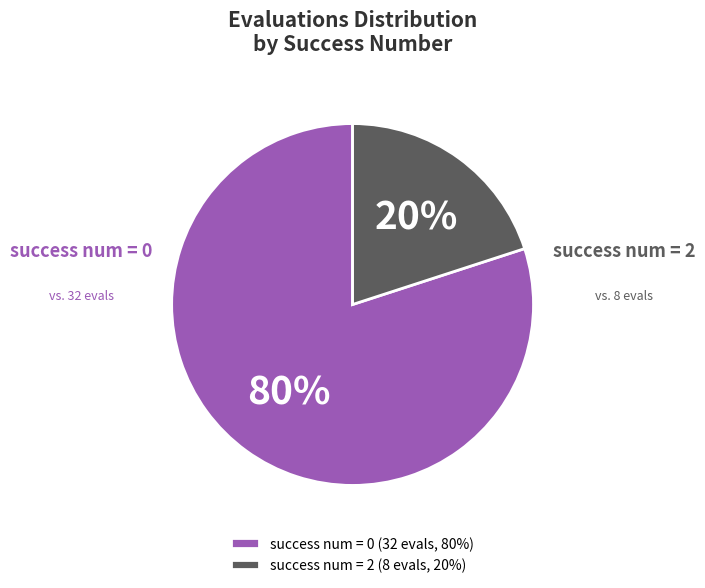

Does success num = 2 represent more than half of the total?

No